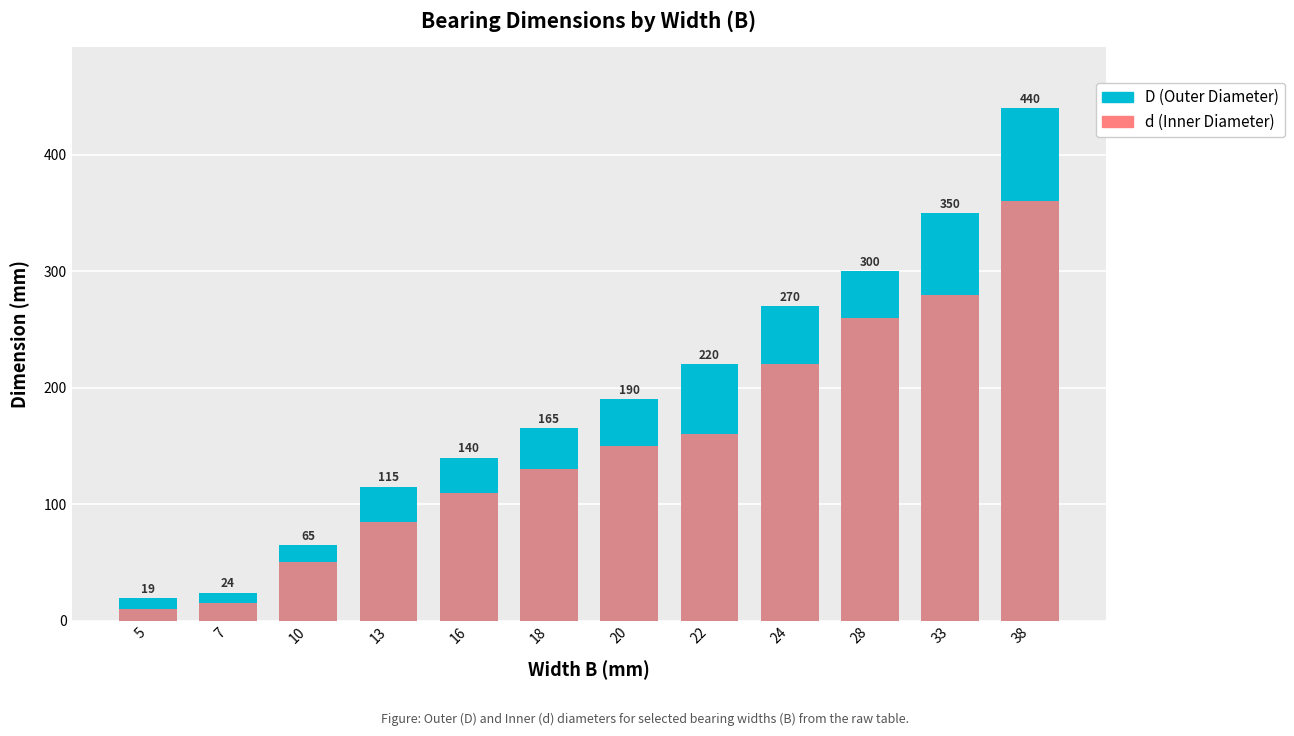

Count the number of data series in this chart.

2